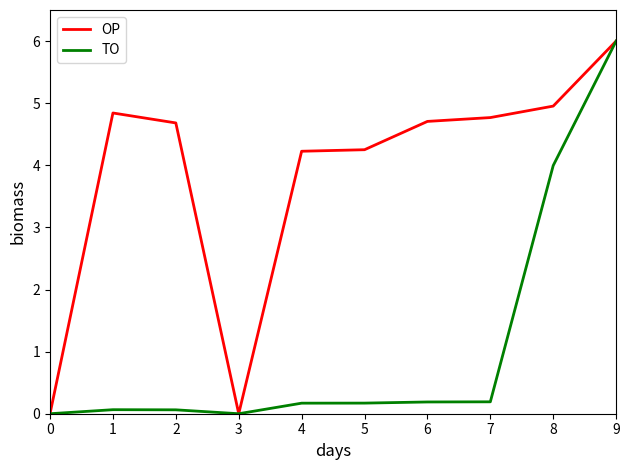

What is the approximate value of TO at 9?

6.0